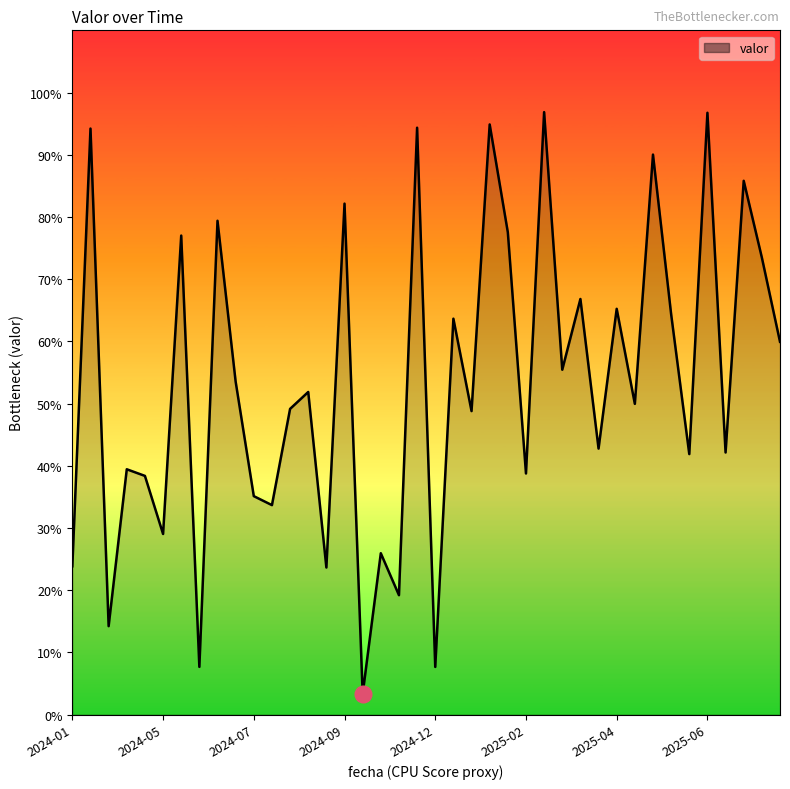

Reading left to right, extract all data points from this chart.

238.3	942.1	142.1	394.3	383.7	290.3	770.0	76.6	793.8	535.2	351.1	336.7	491.4	518.6	236.3	821.4	33.1	259.3	191.9	943.4	76.5	636.4	487.8	948.7	775.3	387.5	968.5	554.4	668.1	427.6	652.3	499.5	900.2	643.7	418.7	967.5	421.3	858.1	734.7	599.2